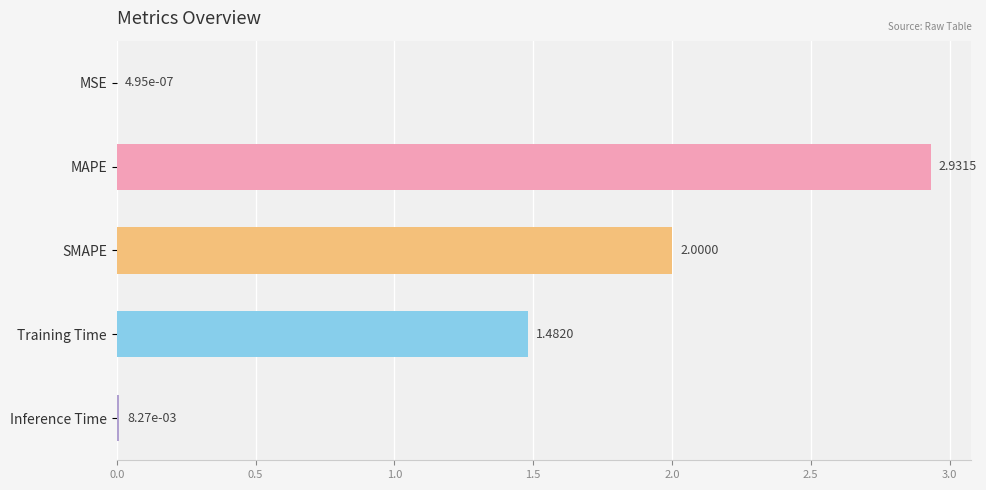

Which label corresponds to the largest value in the chart?

MAPE